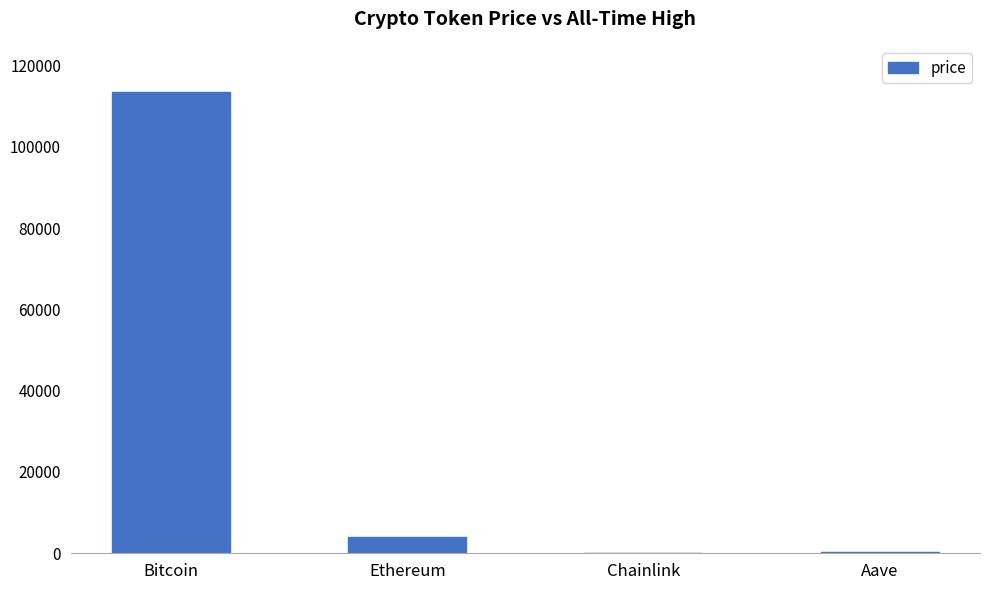

What is the ratio of the value at Aave to the value at Chainlink?

12.6